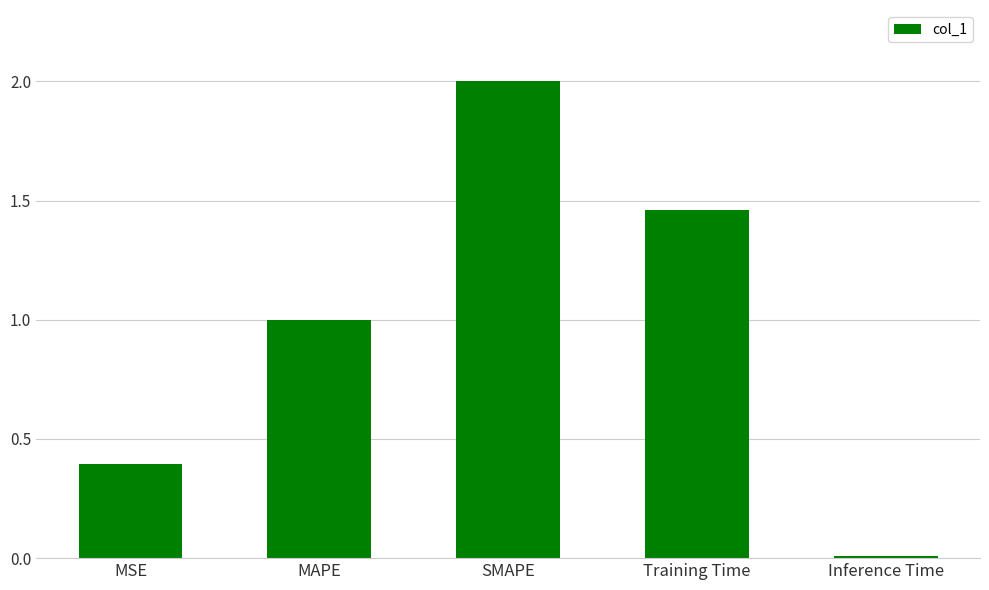

What is the change in value from MSE to Inference Time?

-0.4